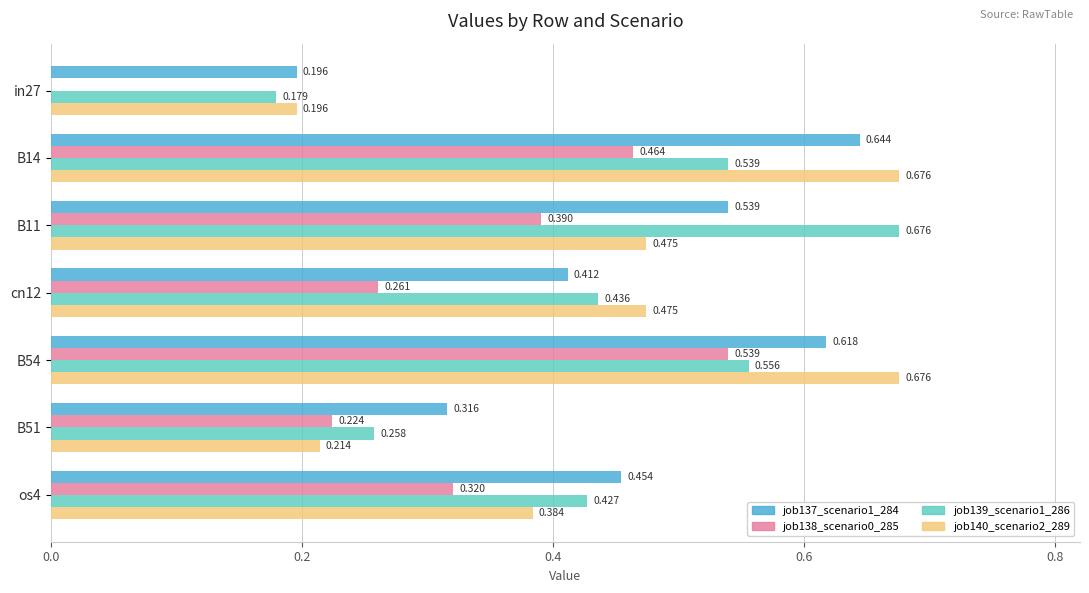

How many distinct data groups are displayed?

4